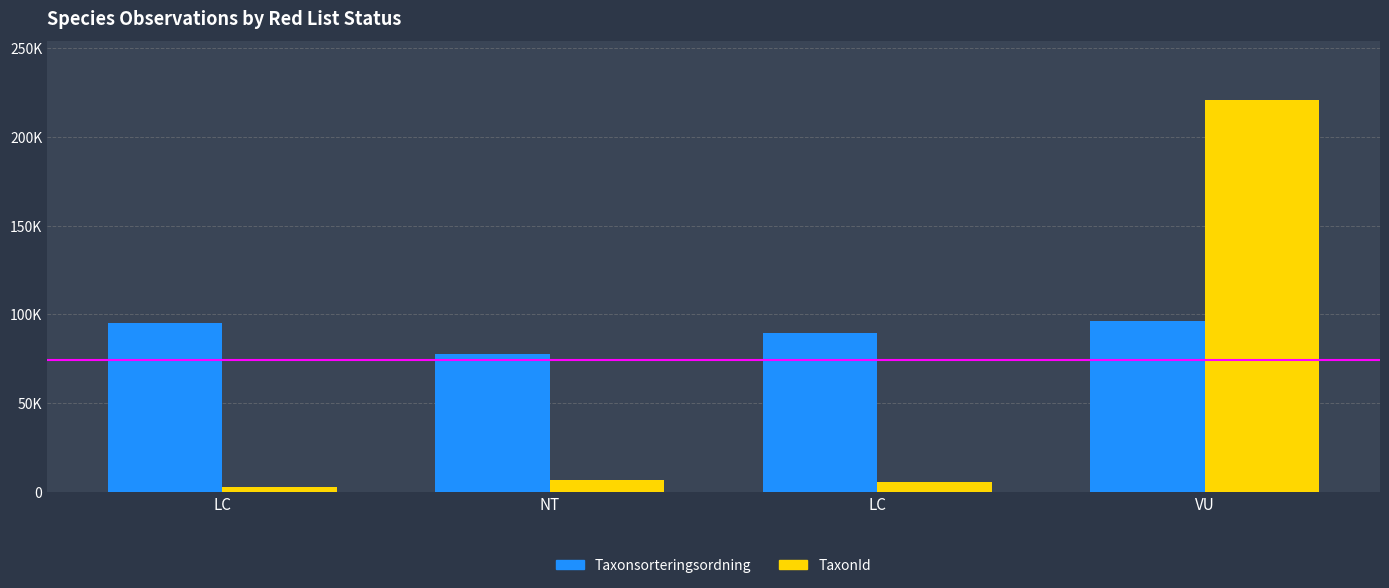

Reading left to right, extract all data points from this chart.

Taxonsorteringsordning: 94838	77506	89356	96334
TaxonId: 2569	6425	5447	220787